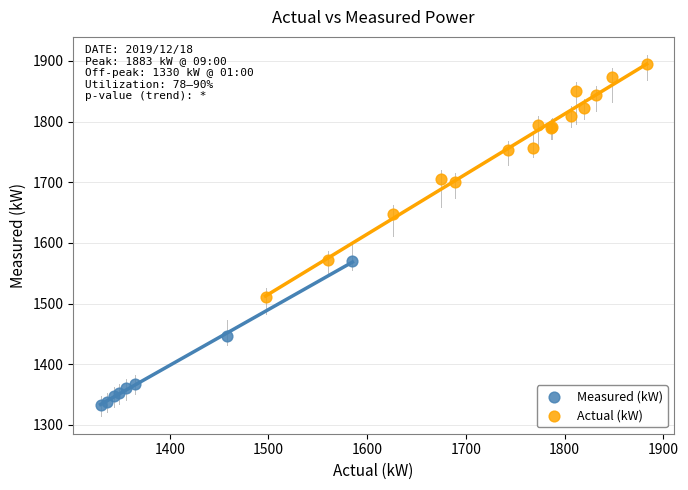

What are all the series names shown in the legend?

Measured (kW), Actual (kW)